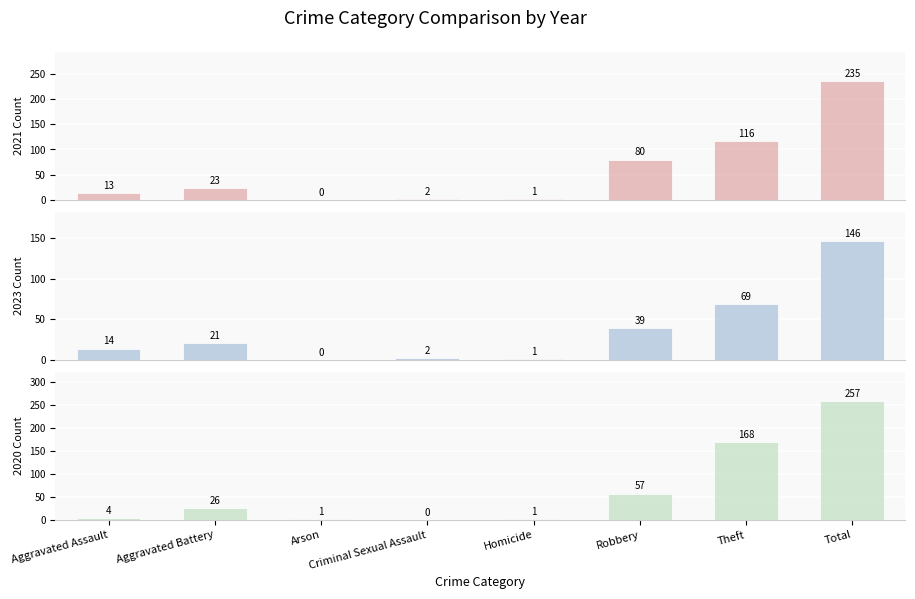

How many groups of bars are there?

8